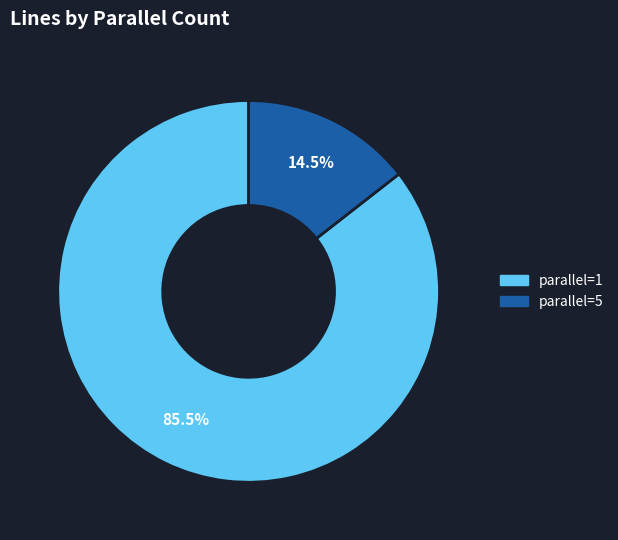

Is there a majority slice in this chart?

Yes